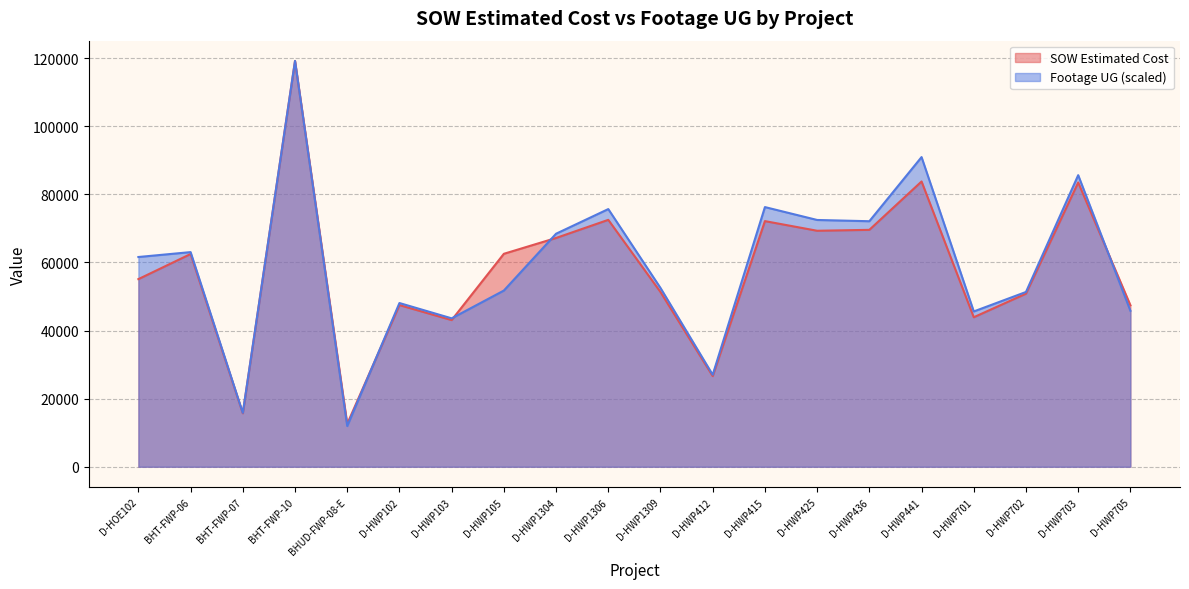

What is the value of the Footage UG point at the 10th from the left?

75650.2